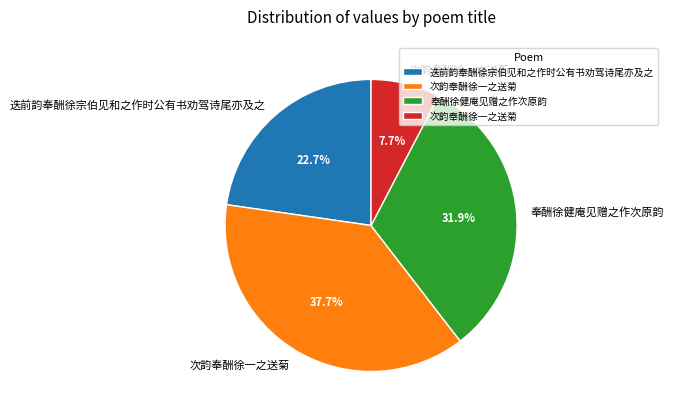

Does any single category account for the majority?

No